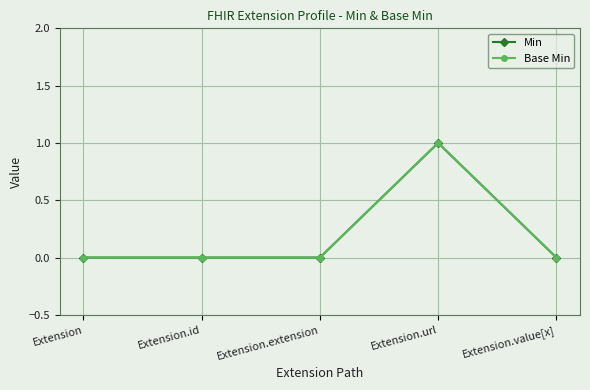

Is this an area chart (filled region under the line)?

No